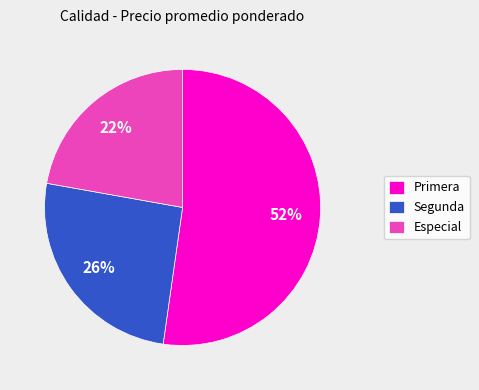

True or false: Segunda accounts for 26% of the total.

True